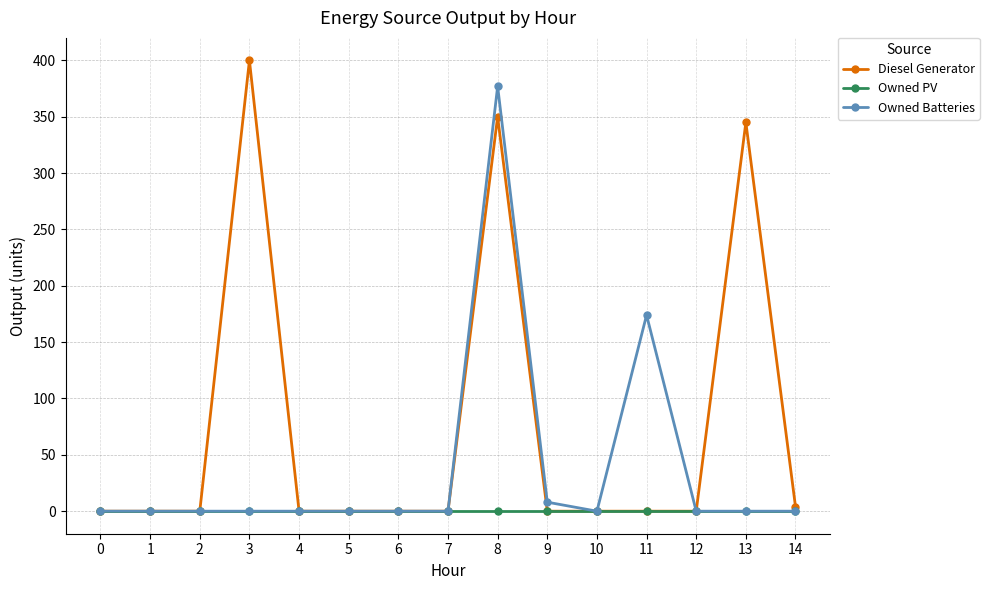

True or false: Diesel Generator has more than 2 interior local peaks.

True